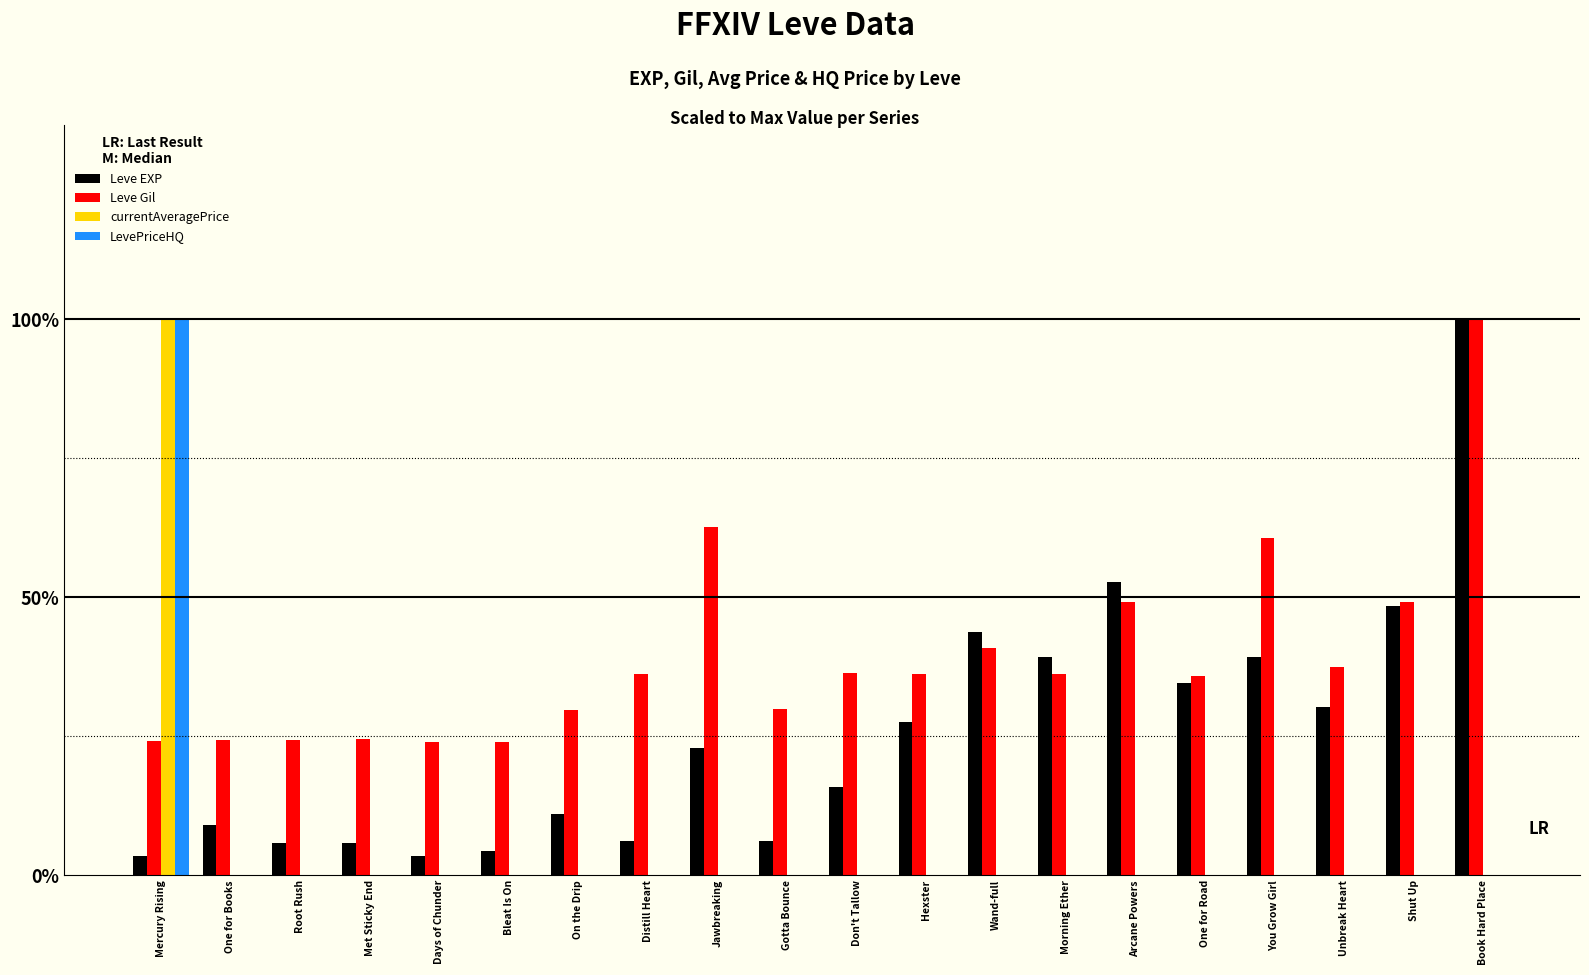

Does the chart contain stacked bars?

No